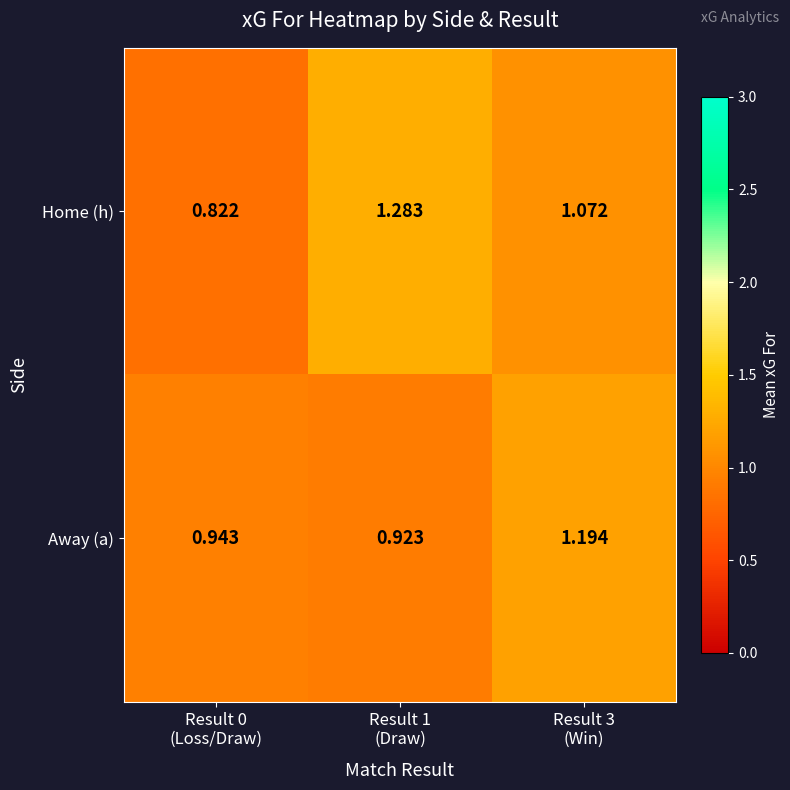

List the series in order of their peak value, highest first.

Home (h), Away (a)